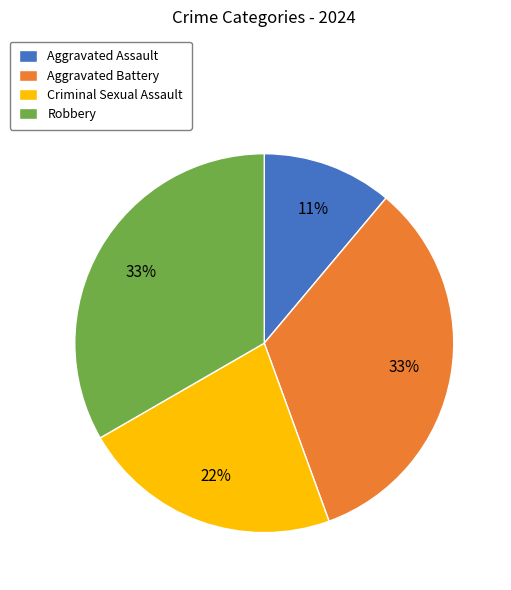

Combined, do Robbery and Aggravated Battery account for over 50%?

Yes